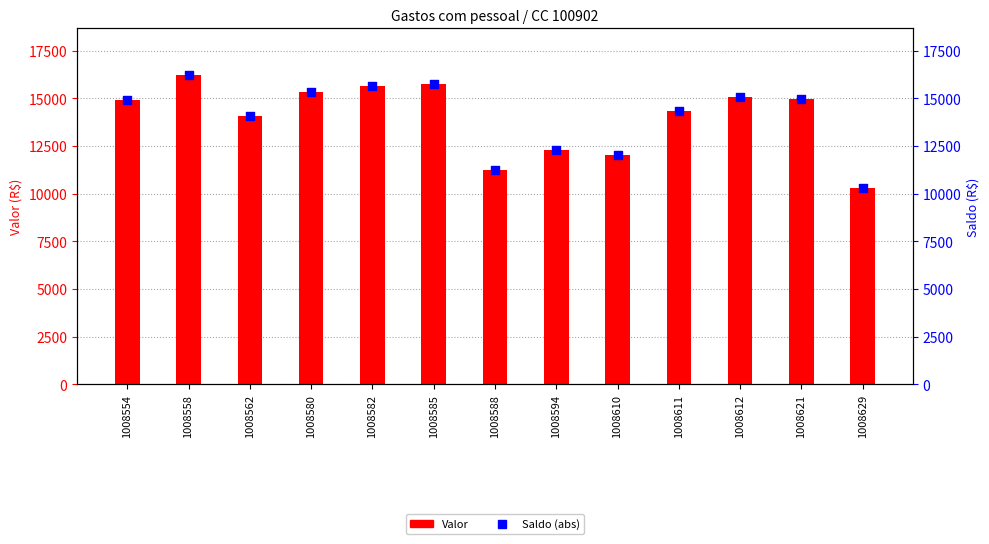

Which series contains the lowest Y value?

Valor